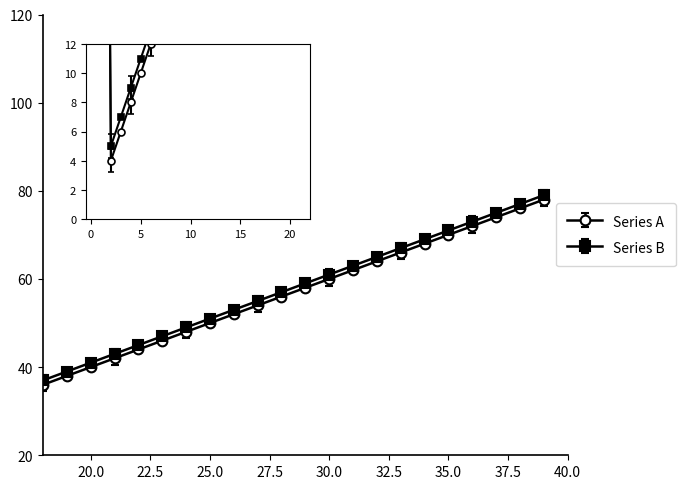

What is the maximum value shown in the chart?

100.0